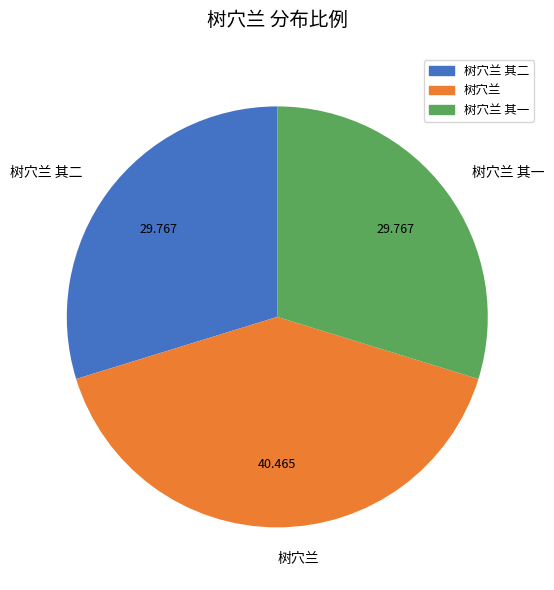

Does 树穴兰 represent more than half of the total?

No